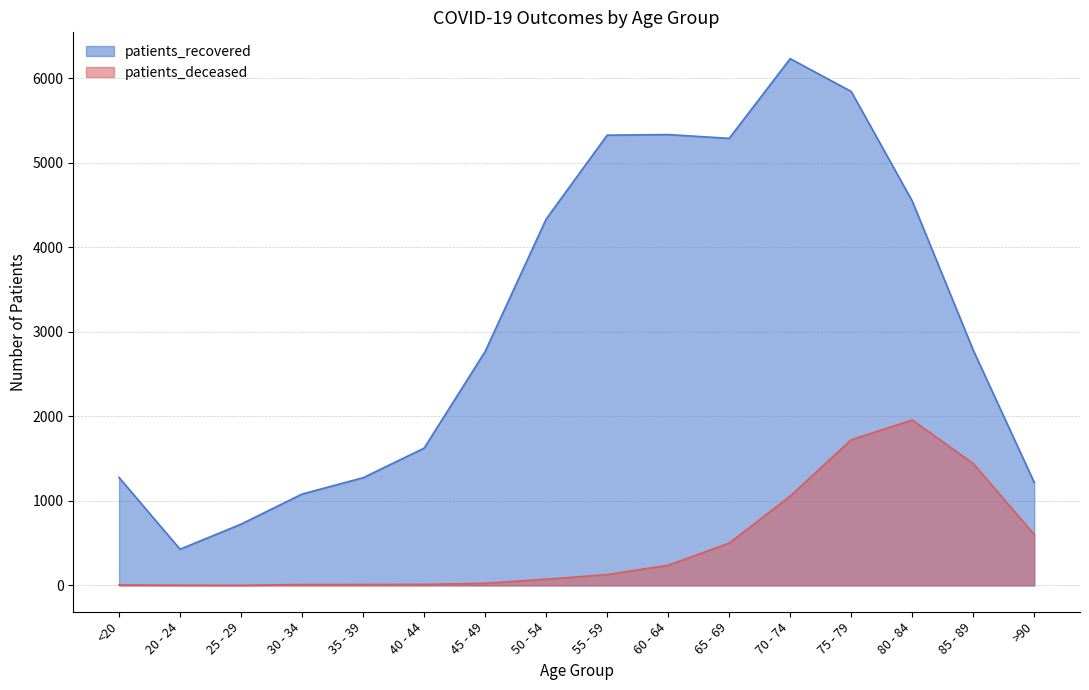

True or false: patients_deceased has a value of 1957 at 80 - 84.

True